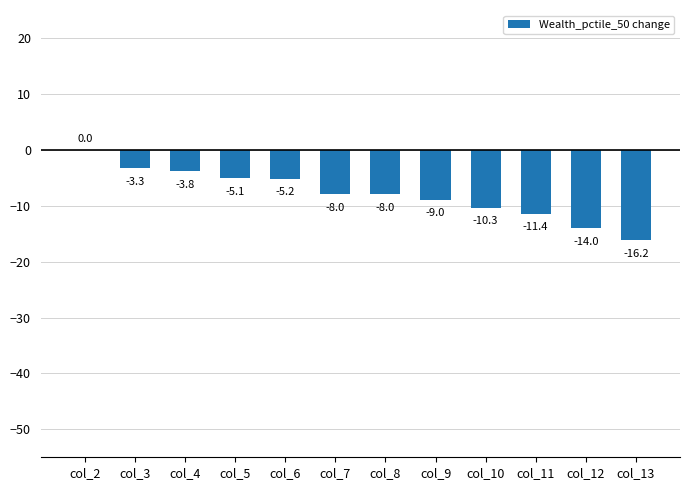

Where does the data first go above -7?

col_2